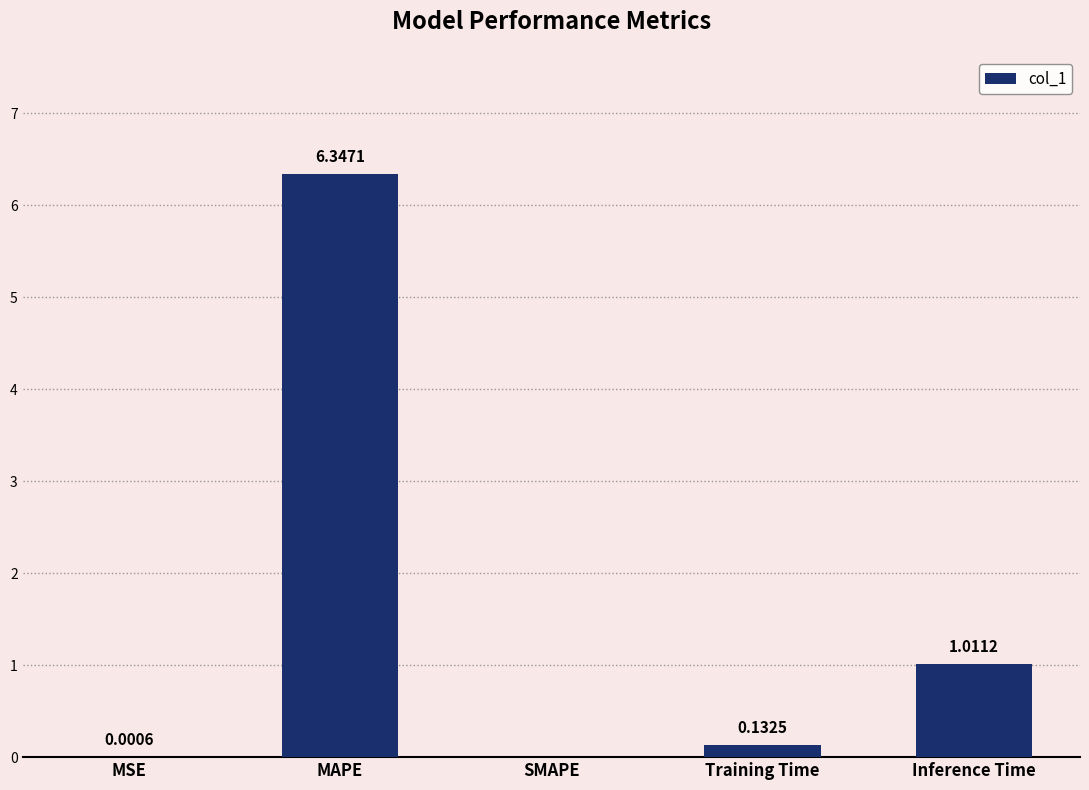

What is the change in value from MSE to Inference Time?

+1.0